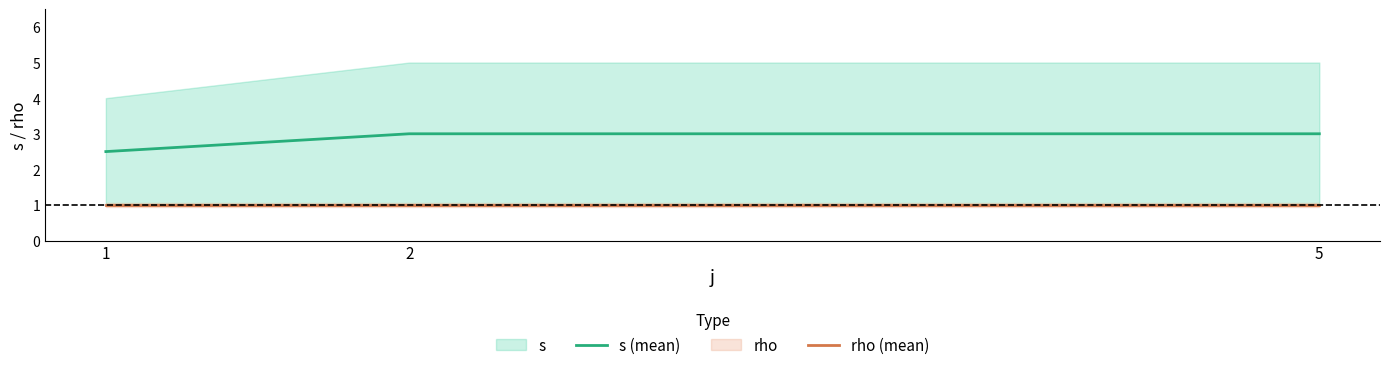

What is the lowest value of the rho (mean) series?

1.0